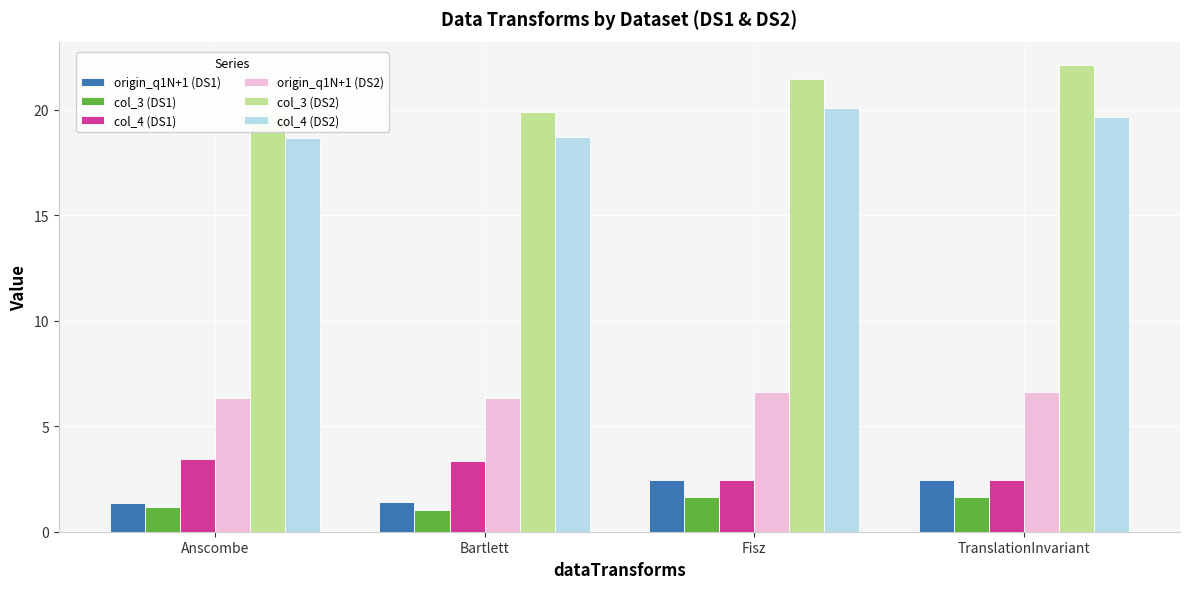

Reading right to left, extract all data points from this chart.

origin_q1N+1 (DS1): TranslationInvariant=2.5	Fisz=2.5	Bartlett=1.4	Anscombe=1.3
col_3 (DS1): TranslationInvariant=1.7	Fisz=1.7	Bartlett=1.0	Anscombe=1.1
col_4 (DS1): TranslationInvariant=2.5	Fisz=2.5	Bartlett=3.4	Anscombe=3.4
origin_q1N+1 (DS2): TranslationInvariant=6.6	Fisz=6.6	Bartlett=6.4	Anscombe=6.4
col_3 (DS2): TranslationInvariant=22.1	Fisz=21.5	Bartlett=19.9	Anscombe=19.8
col_4 (DS2): TranslationInvariant=19.6	Fisz=20.1	Bartlett=18.7	Anscombe=18.7